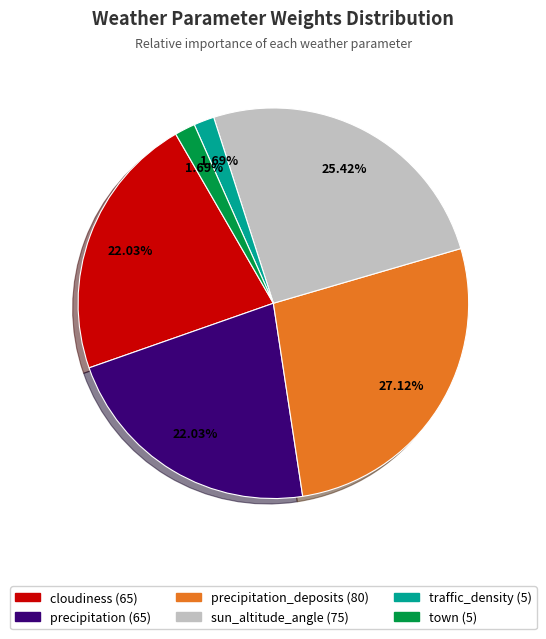

Does any single category account for the majority?

No